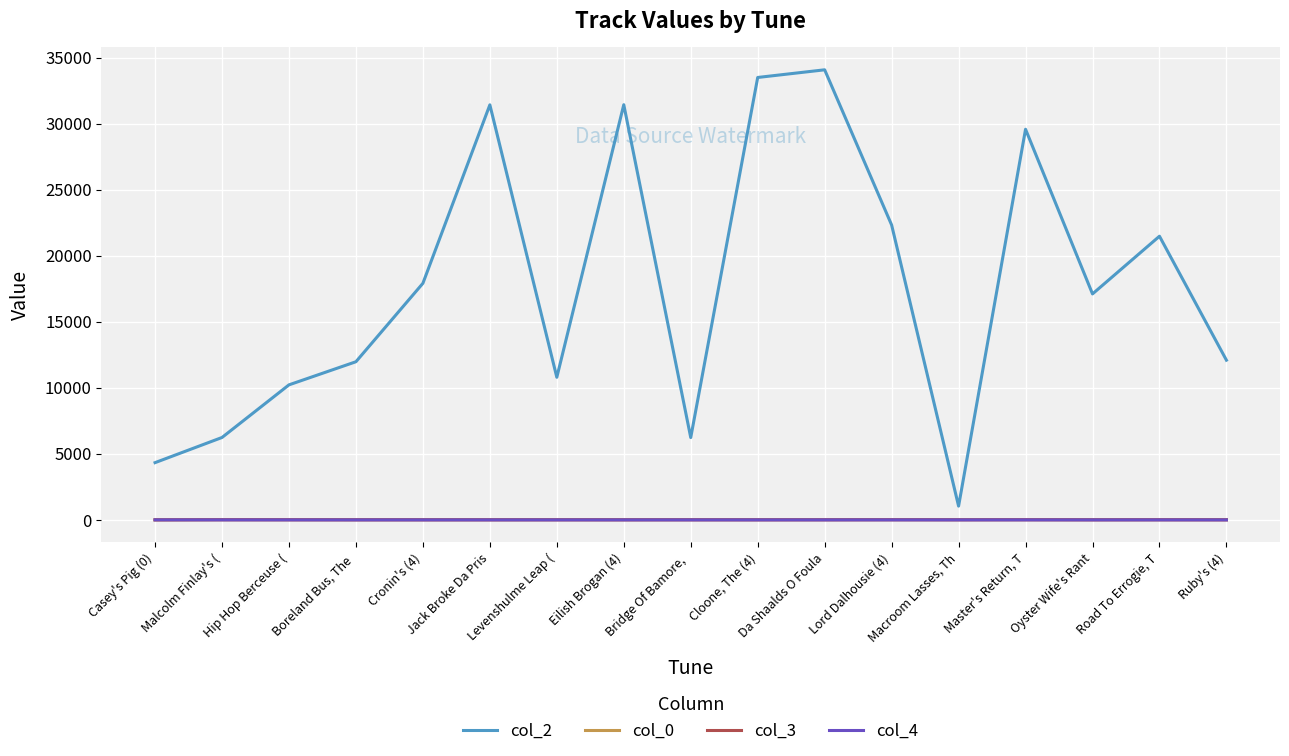

Which series has the largest range (max minus min)?

col_2